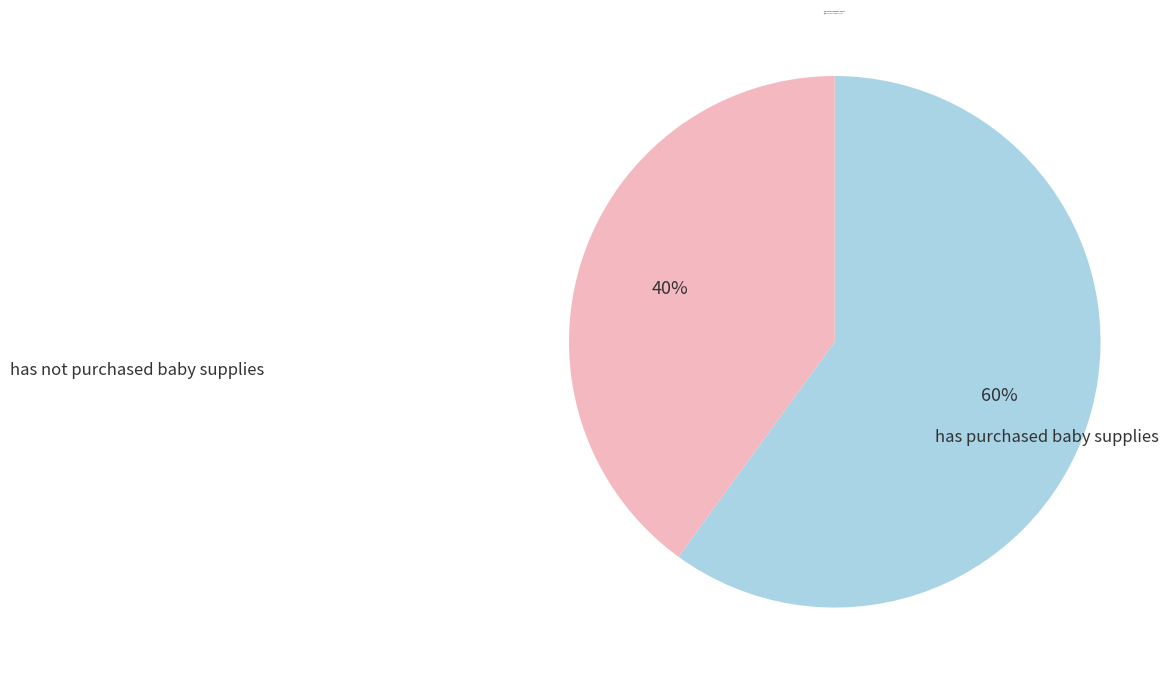

To the nearest percent, what is the average slice percentage?

50%